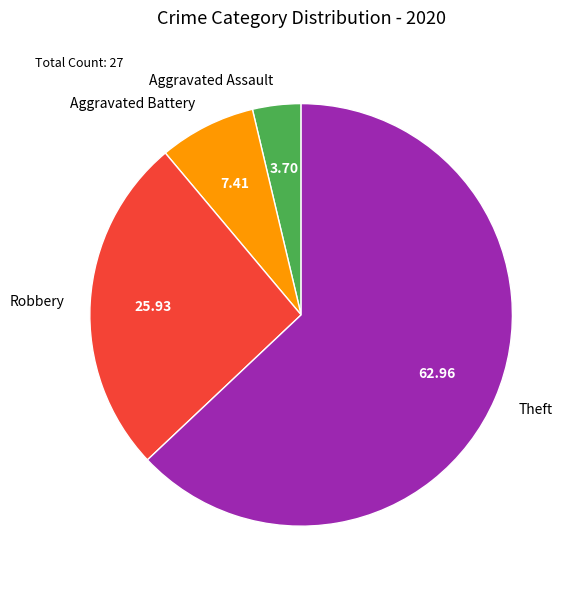

Is Theft the majority of the pie?

Yes